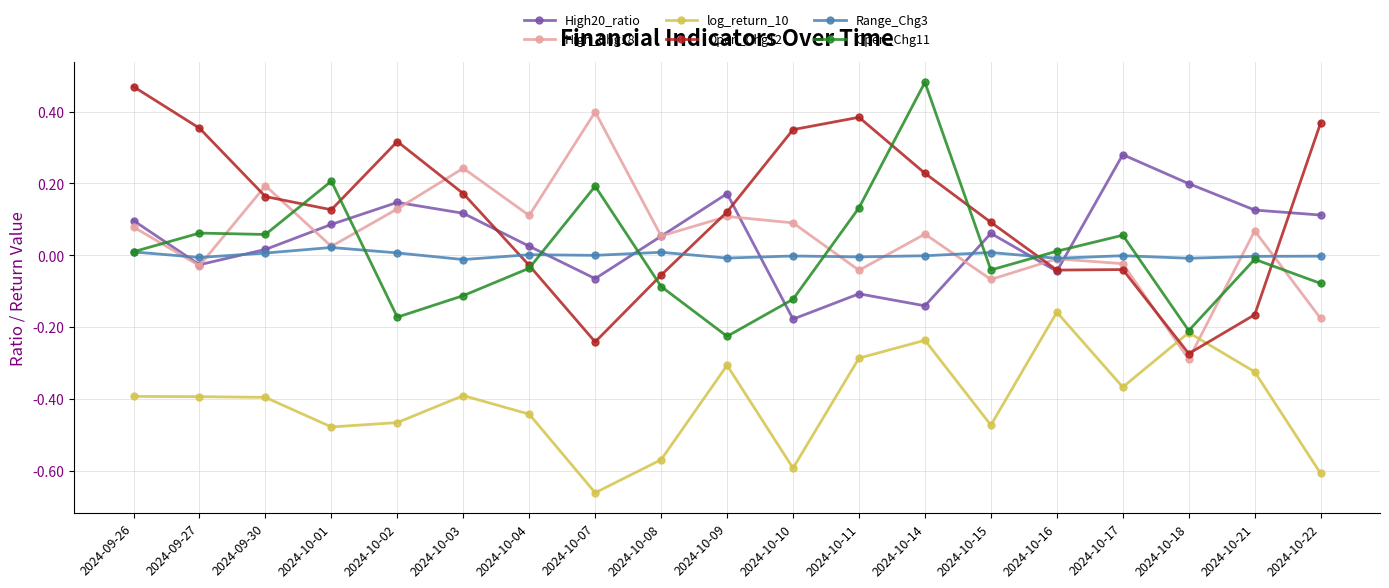

Is the value of log_return_10 at 2024-10-16 greater than the value of High20_ratio at 2024-10-07?

No